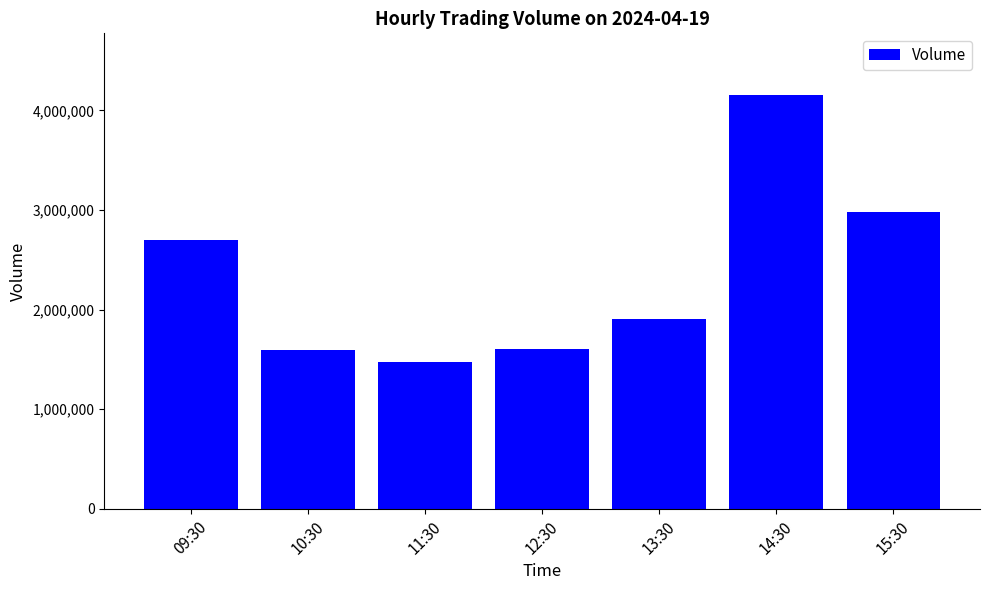

Does the chart contain stacked bars?

No